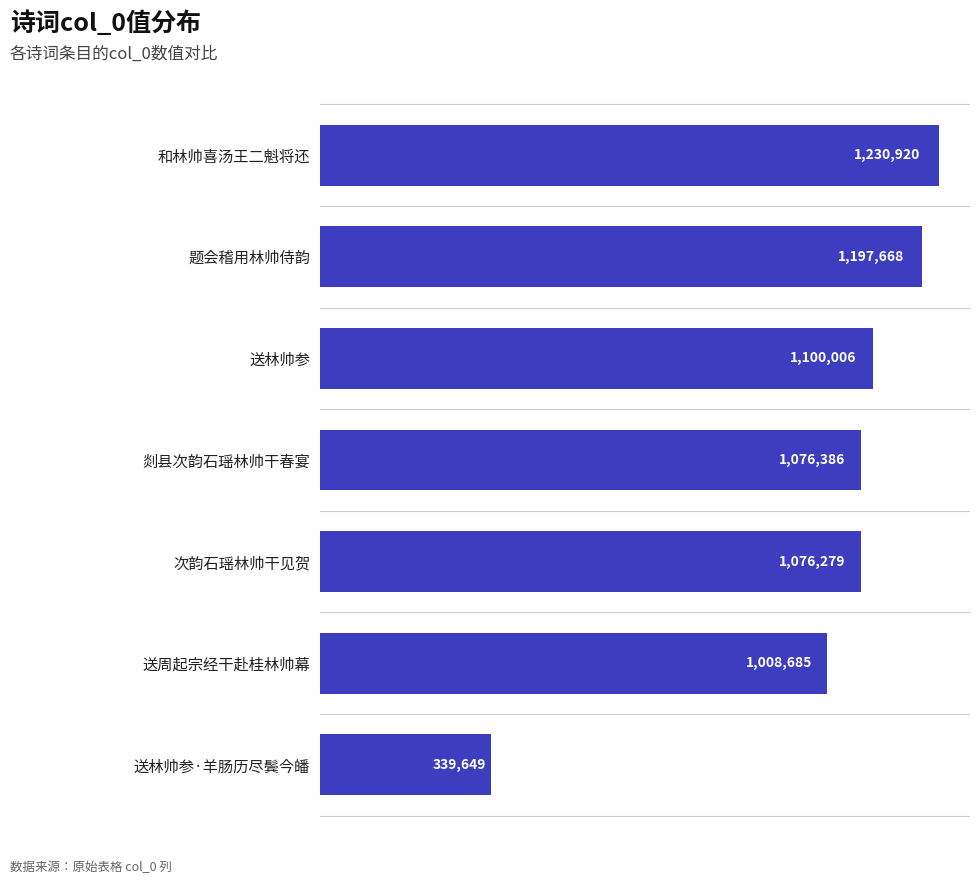

Rank the categories by value from lowest to highest.

送林帅参·羊肠历尽鬓今皤, 送周起宗经干赴桂林帅幕, 次韵石瑶林帅干见贺, 剡县次韵石瑶林帅干春宴, 送林帅参, 题会稽用林帅侍韵, 和林帅喜汤王二魁将还